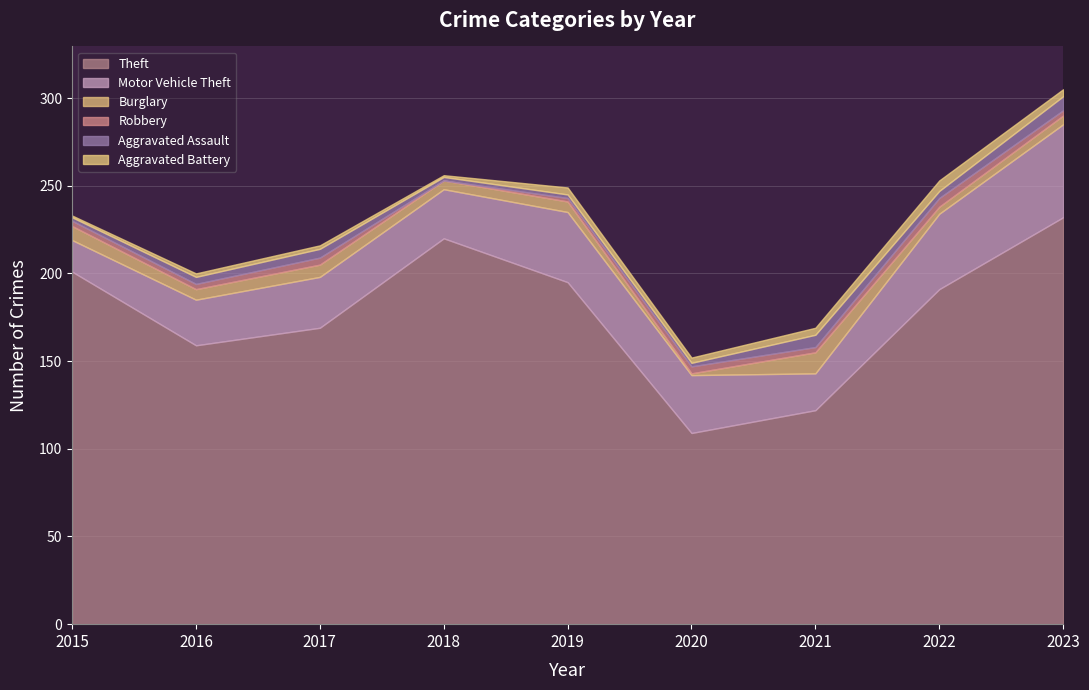

Which series has the largest range (max minus min)?

Theft